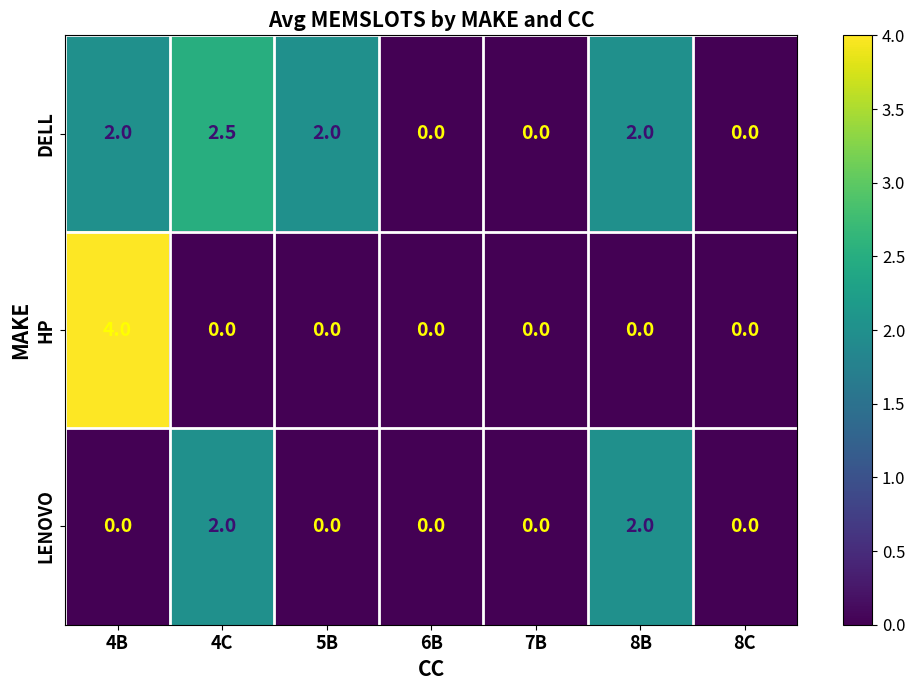

At which category is the sum across all series the highest?

4B